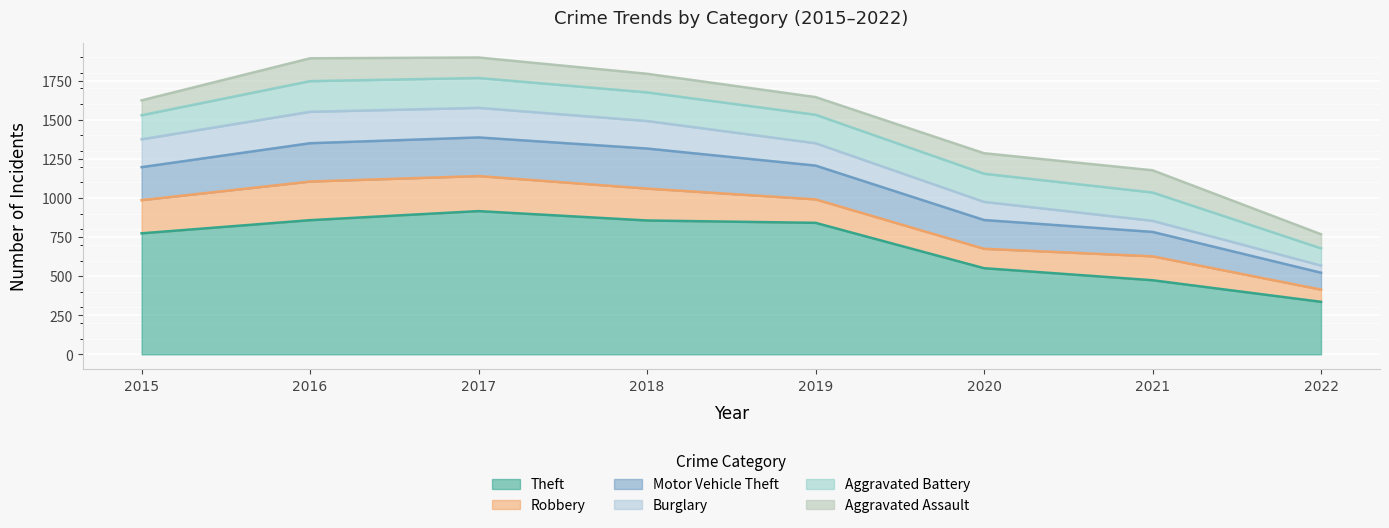

What is the value of the Burglary point at the 5th from the left?

143